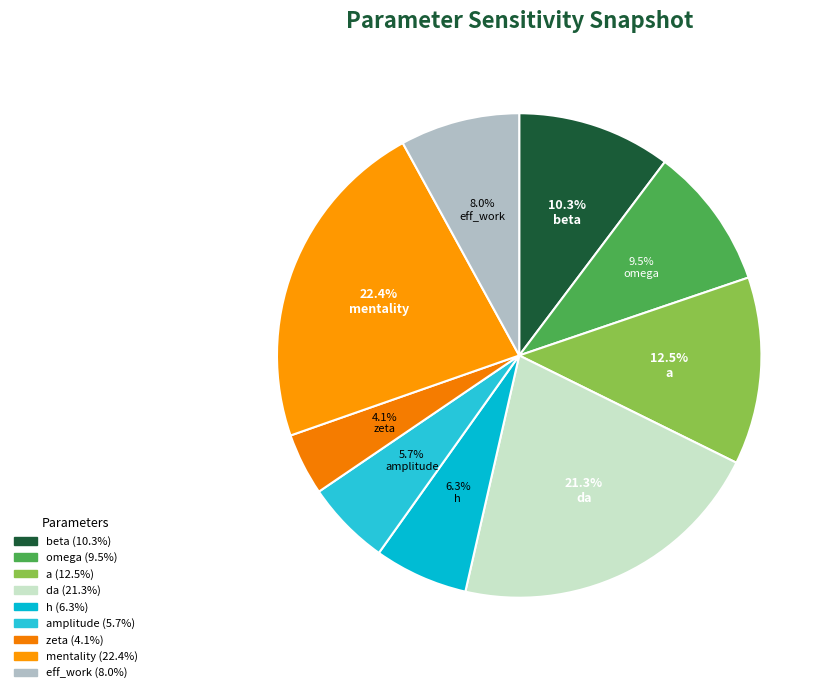

Rank the categories by value from lowest to highest.

zeta, amplitude, h, eff_work, omega, beta, a, da, mentality